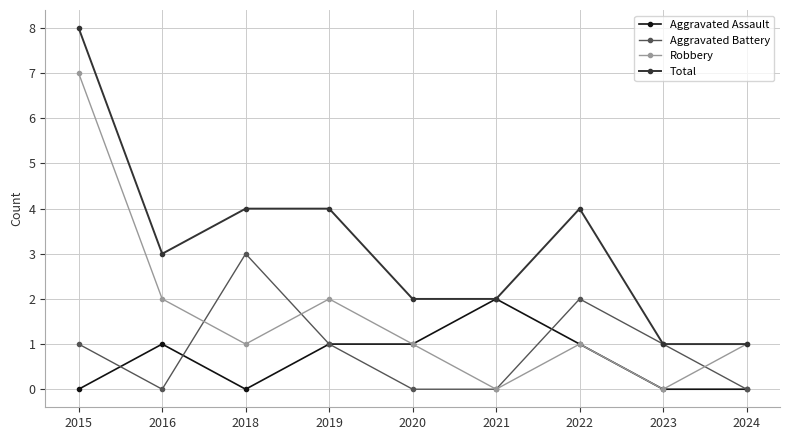

Which series changed the most between 2016 and 2021?

Robbery